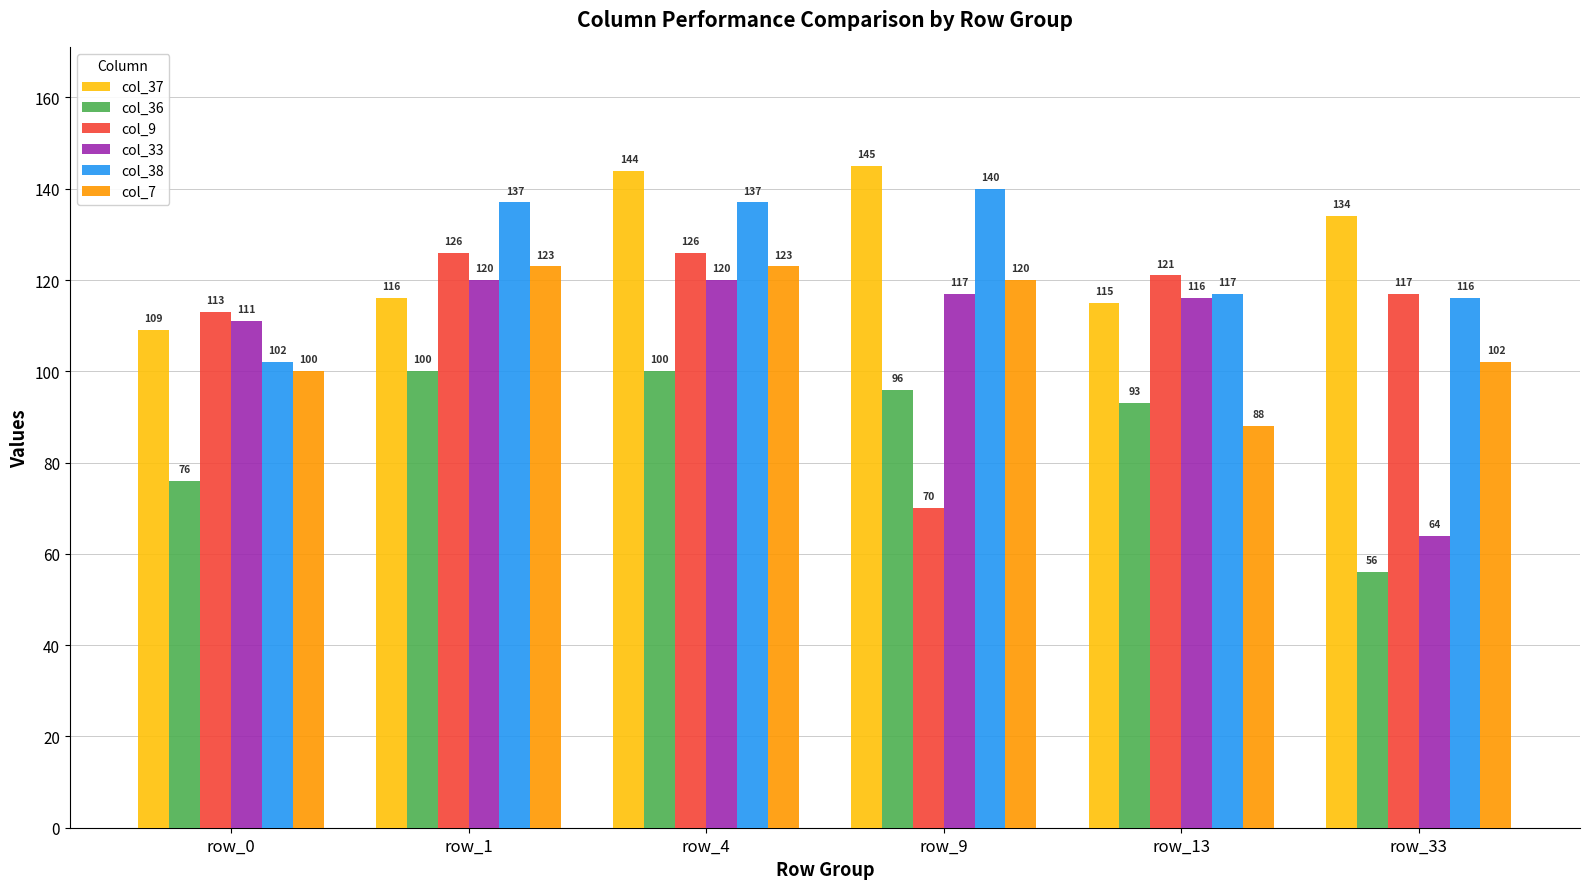

List the series in order of their peak value, highest first.

col_37, col_38, col_9, col_7, col_33, col_36